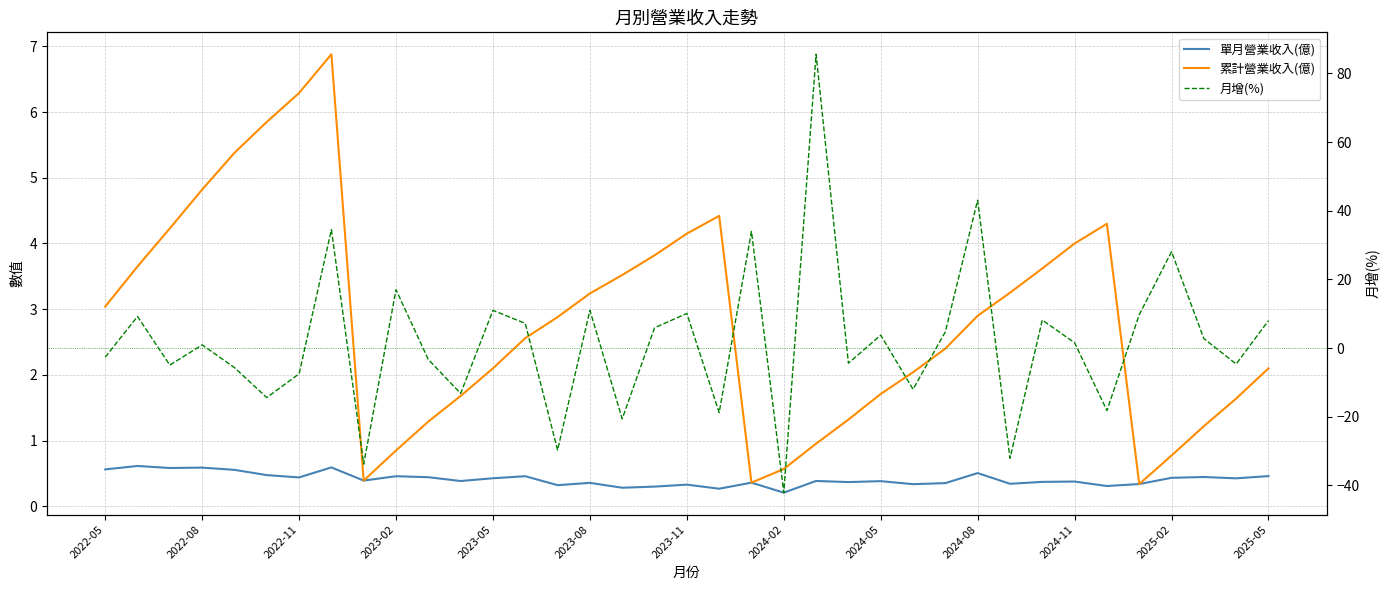

What is the lowest value of the 月增(%) series?

-42.1